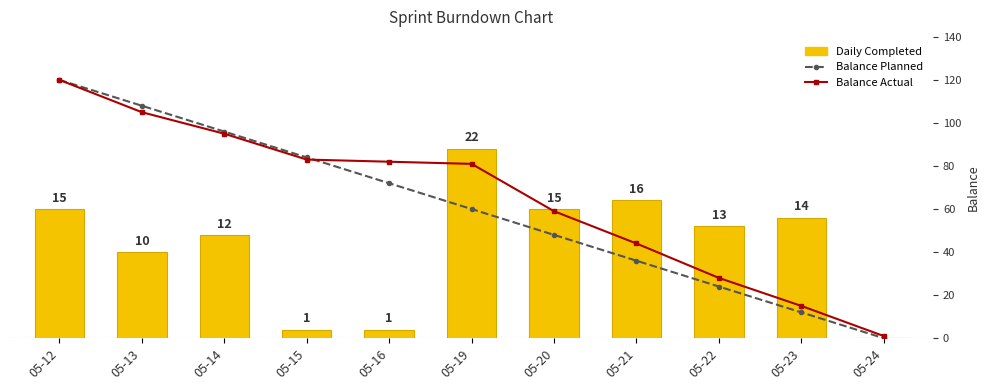

Reading left to right, what are all the values shown in this chart?

Daily Completed: 15	10	12	1	1	22	15	16	13	14	0
Balance Planned: 120	108	96	84	72	60	48	36	24	12	0
Balance Actual: 120	105	95	83	82	81	59	44	28	15	1